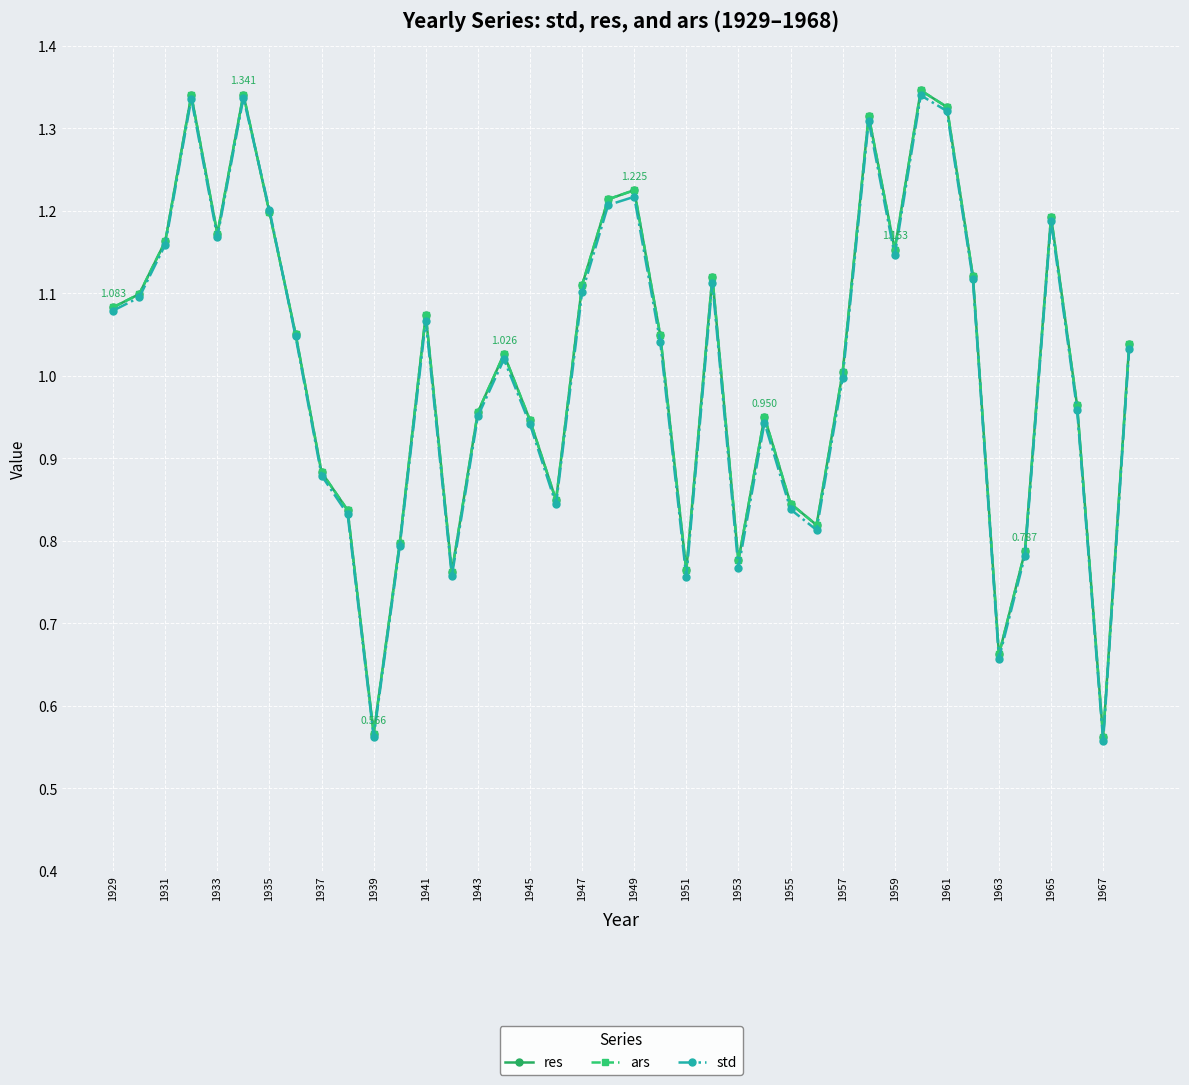

At how many categories does at least one series exceed 0?

40